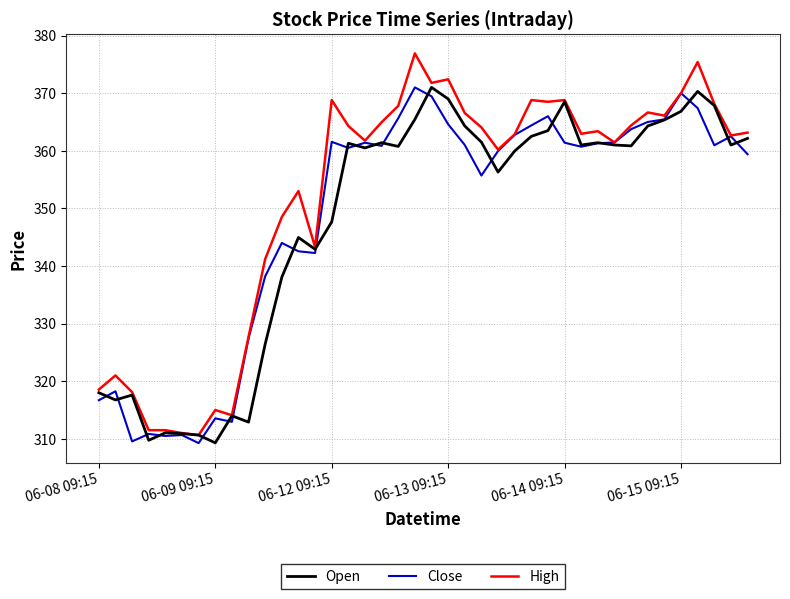

Which series has the largest total across all categories?

High